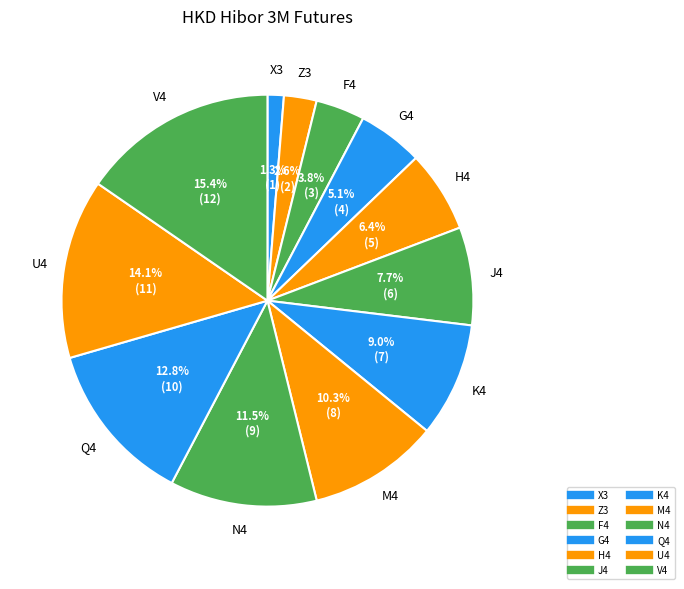

Between G4 and K4, which is larger?

K4